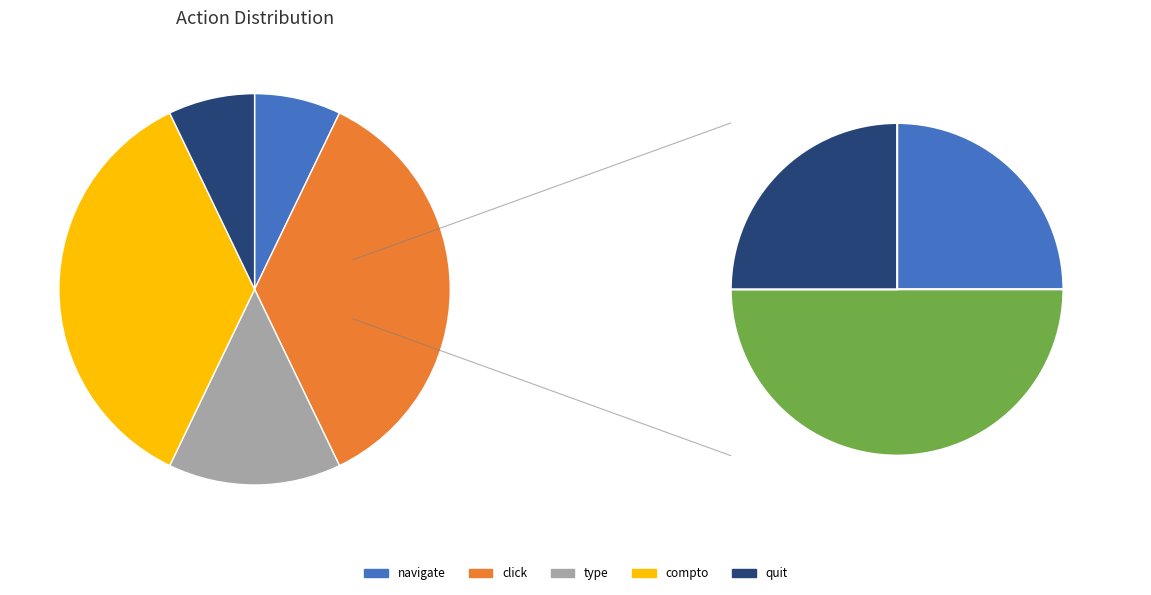

How much of the chart is everything except click?

64.3%